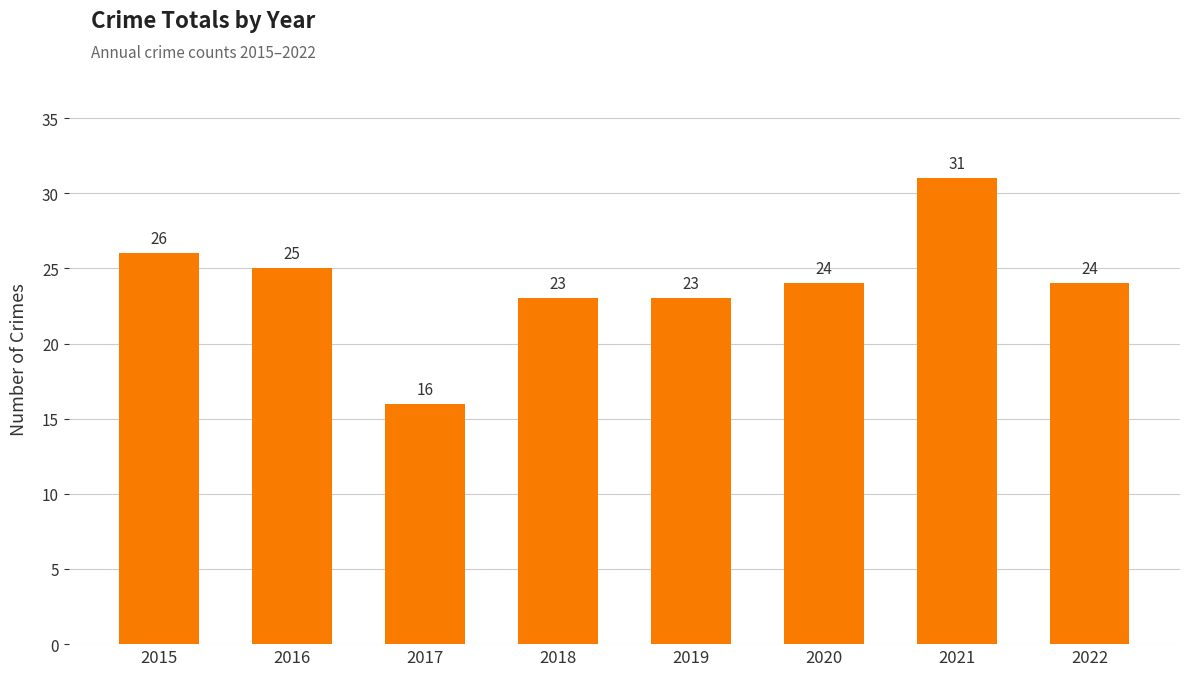

What is the sum of all values?

192